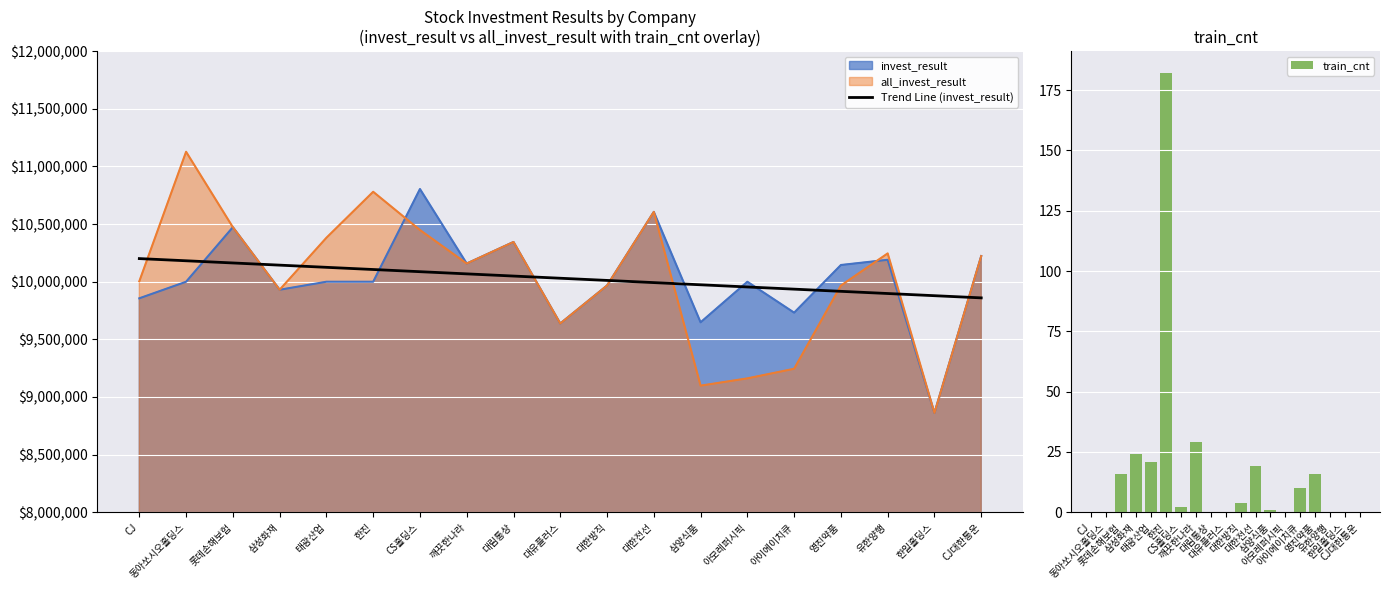

What is the approximate value of Trend Line (invest_result) at 유한양행?

9897934.2